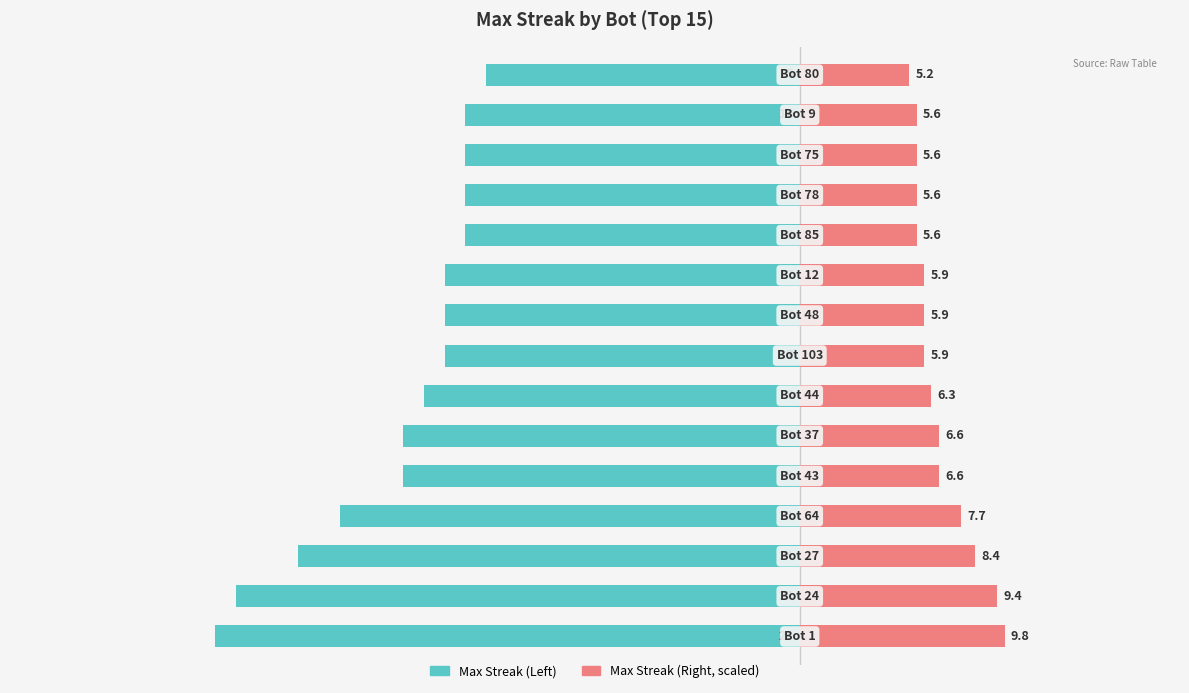

What is the sum of the Max Streak (Left) values at 8 and 13?

-33.0